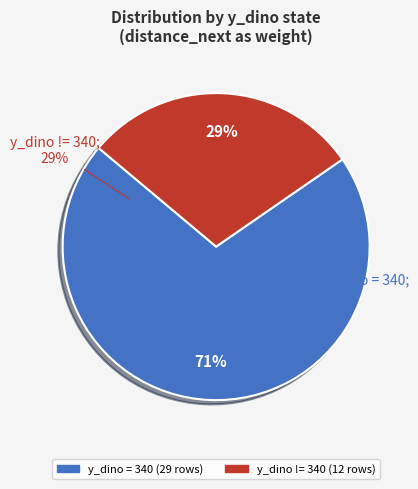

To the nearest percent, what percentage of the pie is y_dino != 340?

29%